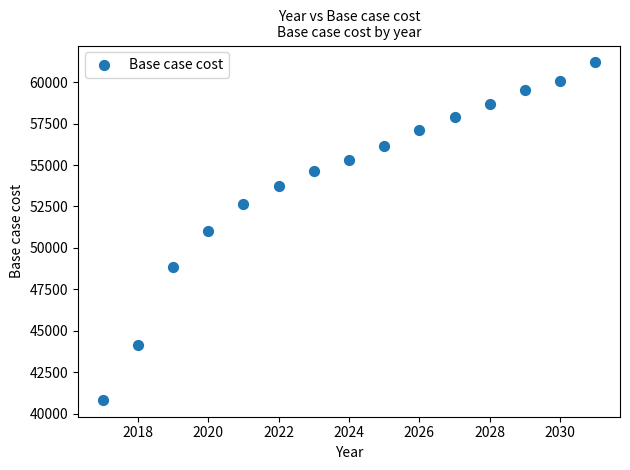

What is the range of Y values (max minus min)?

20358.2